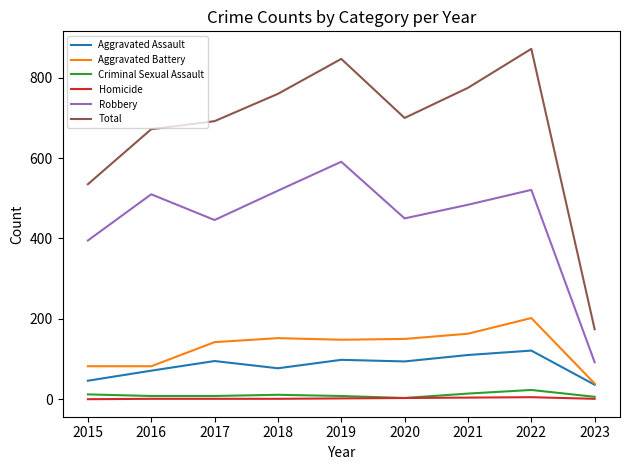

The value of Aggravated Battery at 2015 is 120. True or false?

False